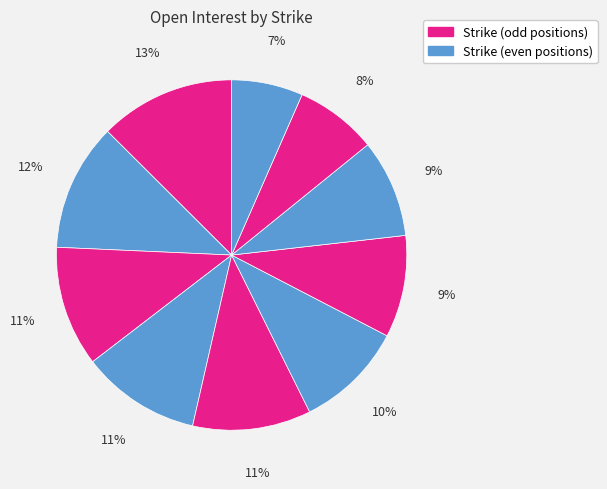

Count the number of slices in the pie.

10